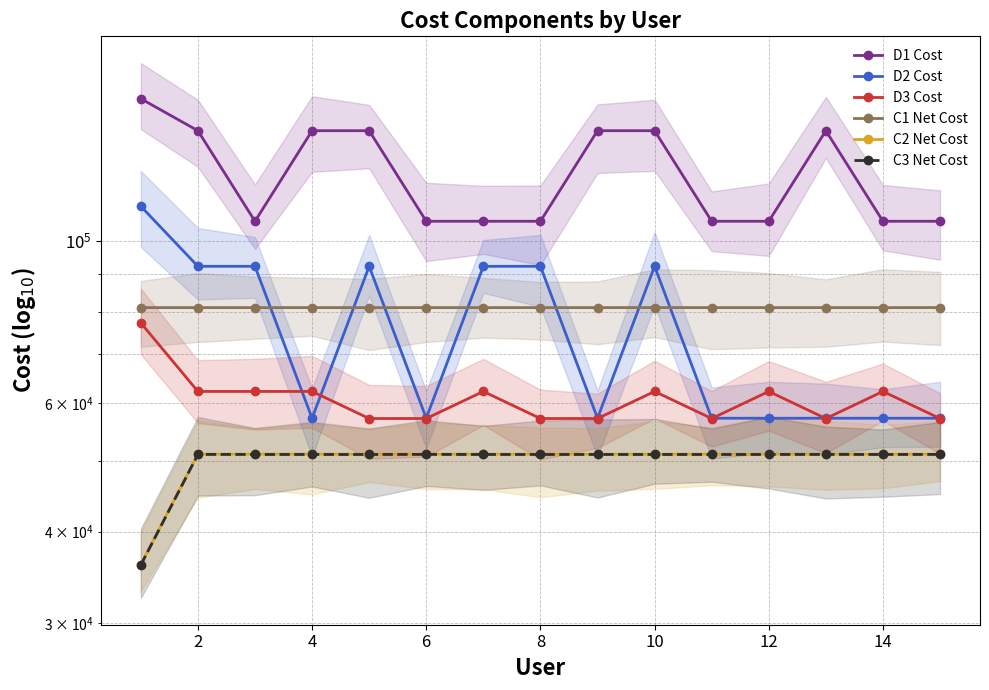

The value of D3 Cost at 0 is 46238. True or false?

False